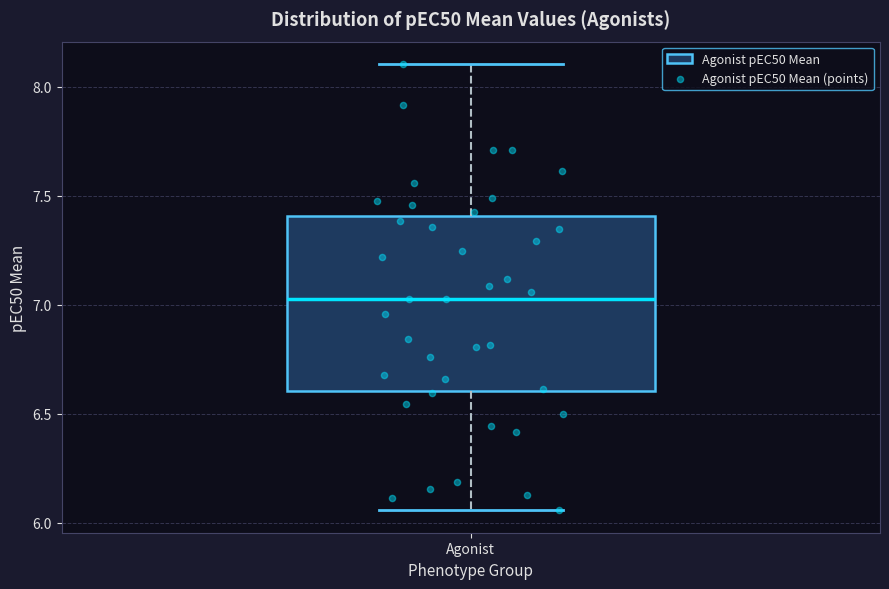

Where does the upper whisker of the box for Agonist end on the y-axis? The values are not printed on the chart, so give them approximately, as read against the axis.

8.10